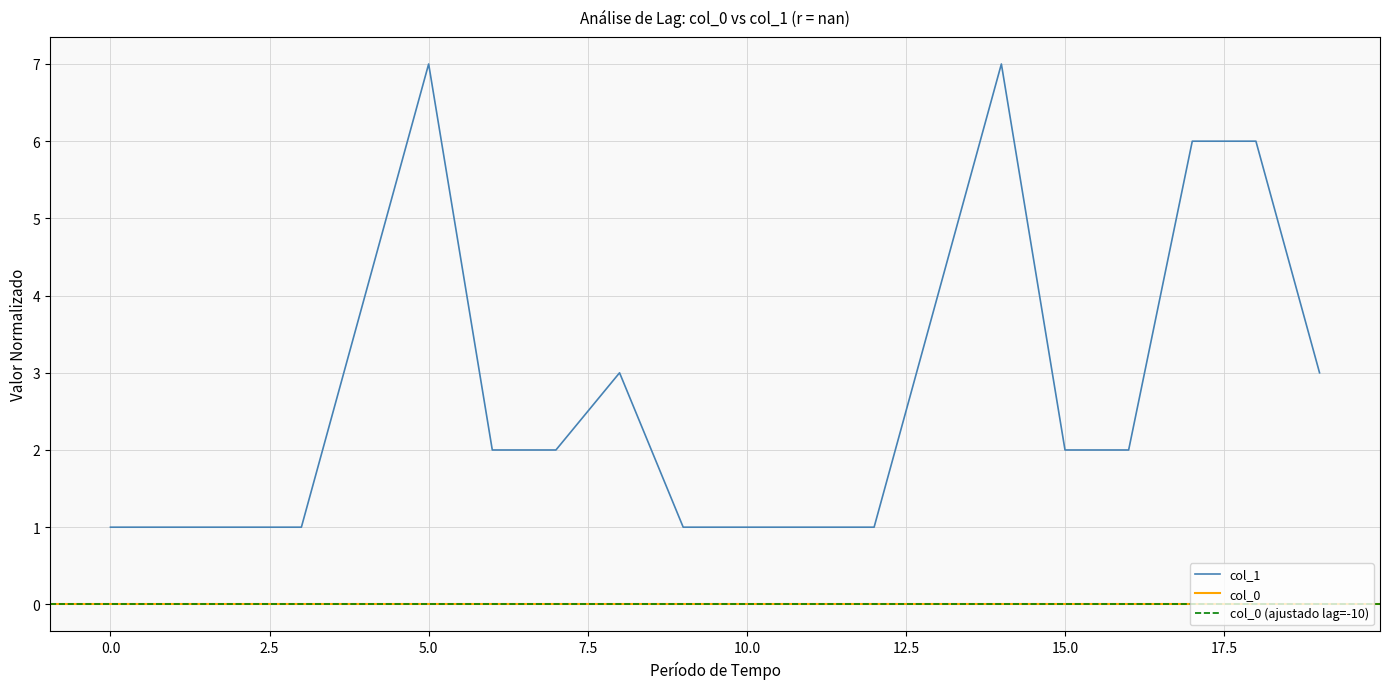

What is the greatest value displayed?

7